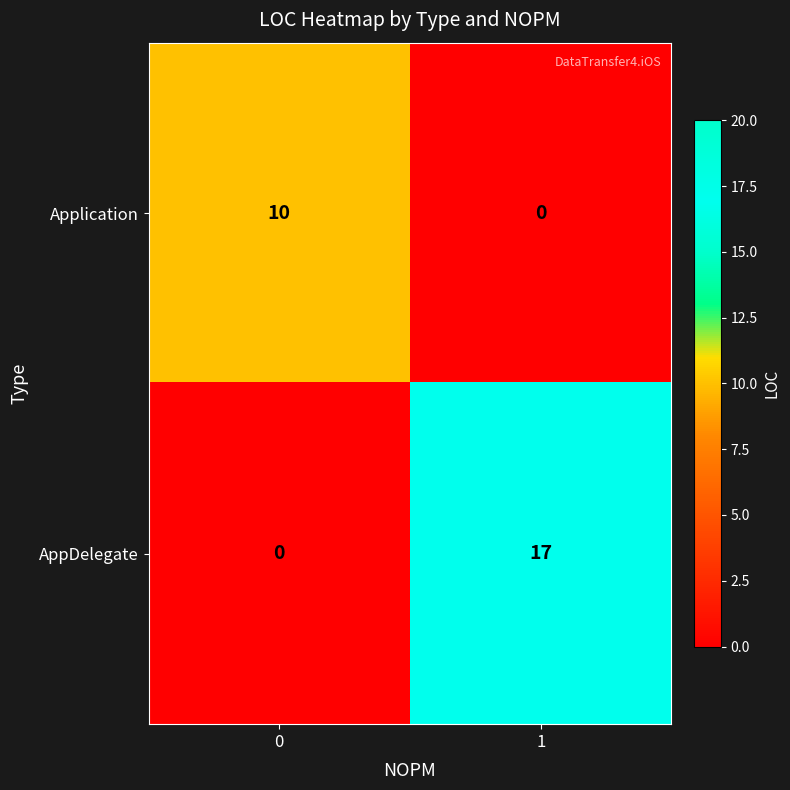

At which category does the chart reach its peak across all series?

1